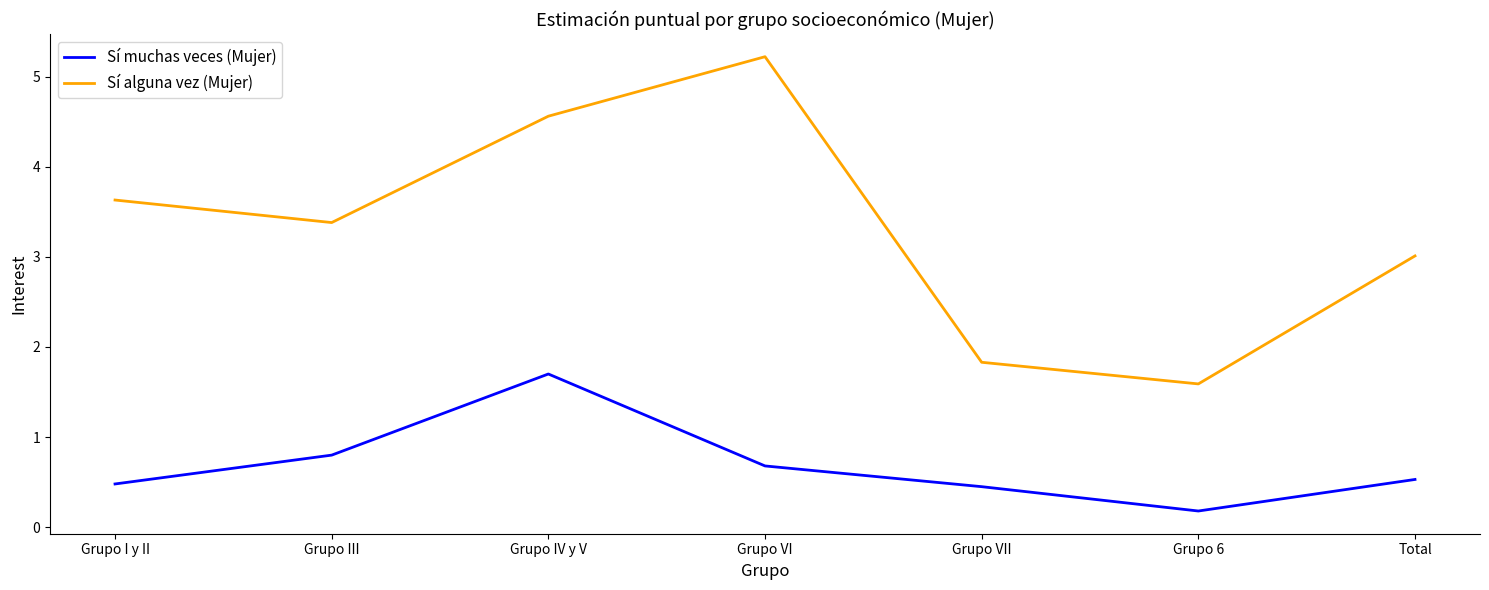

At which category does Sí alguna vez (Mujer) reach its first local valley?

Grupo III